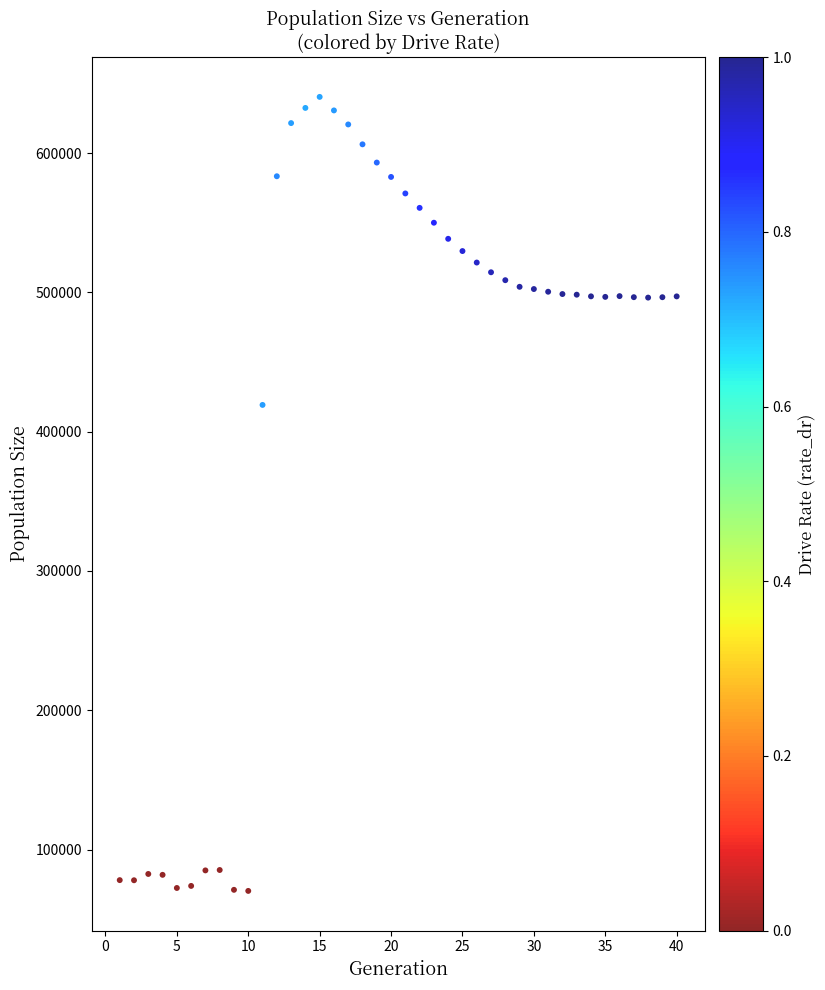

What Y value in the scatter plot is closest to 355318?

419204